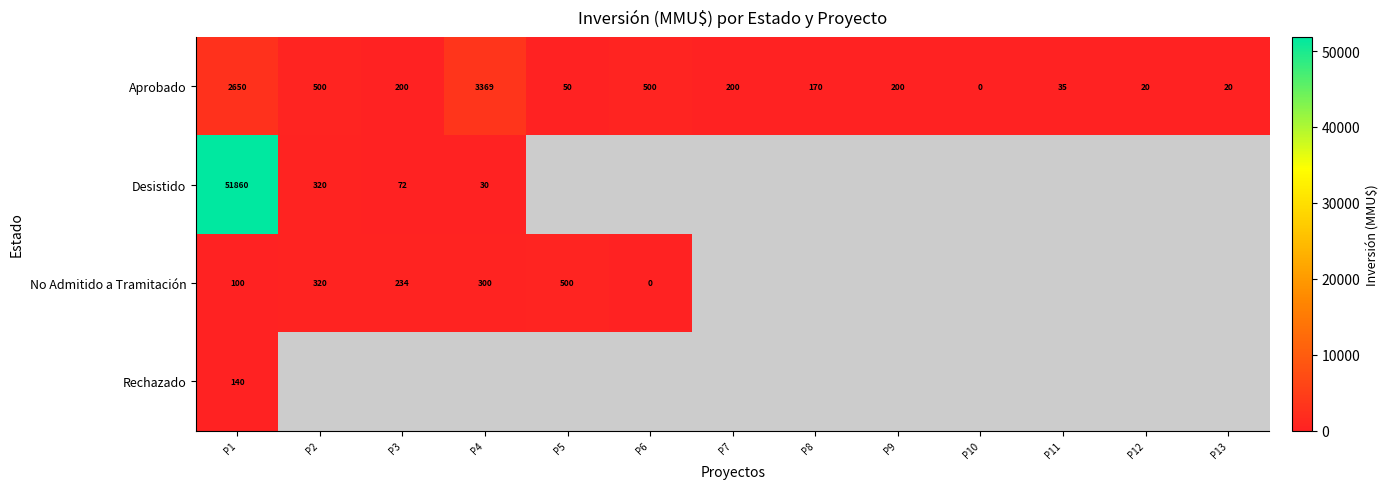

At which label does Aprobado reach its minimum?

P10